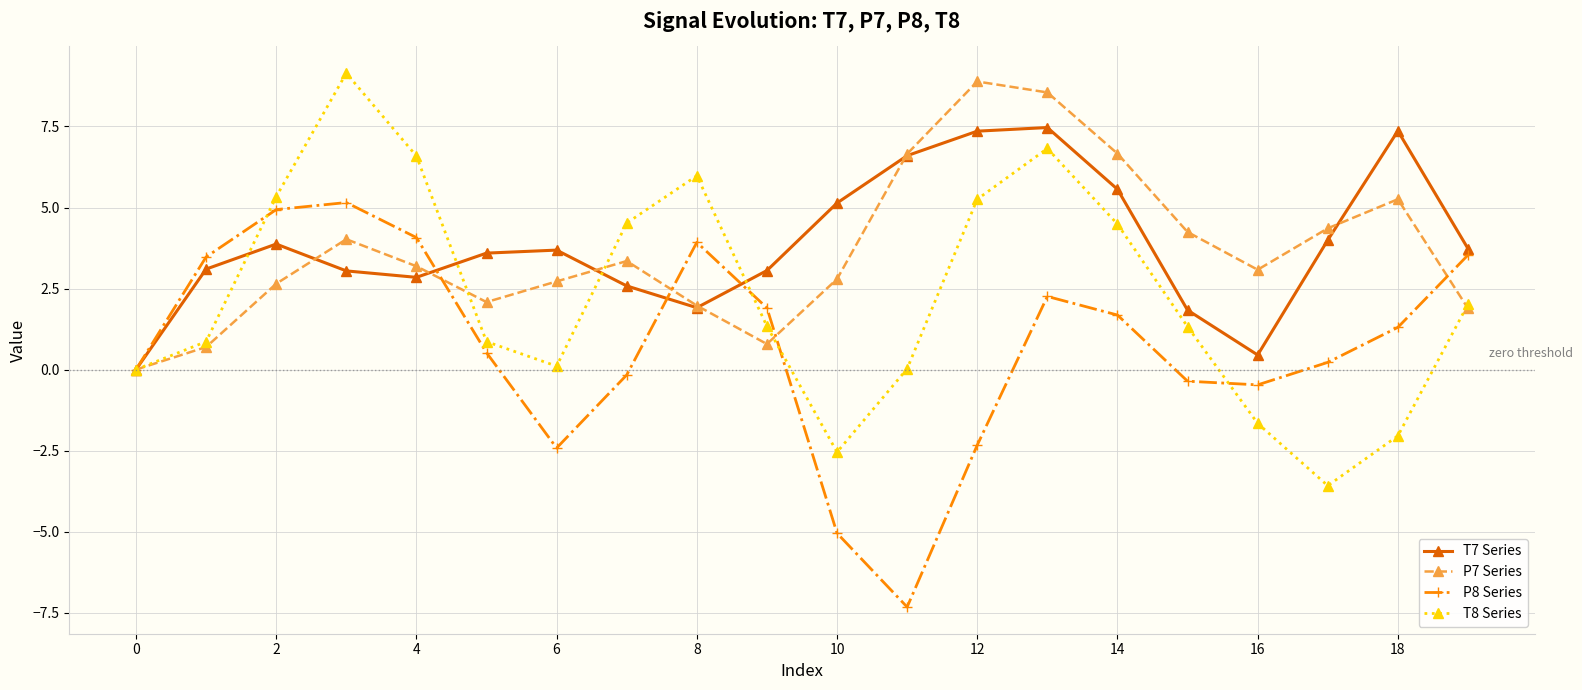

Is this an area chart (filled region under the line)?

No